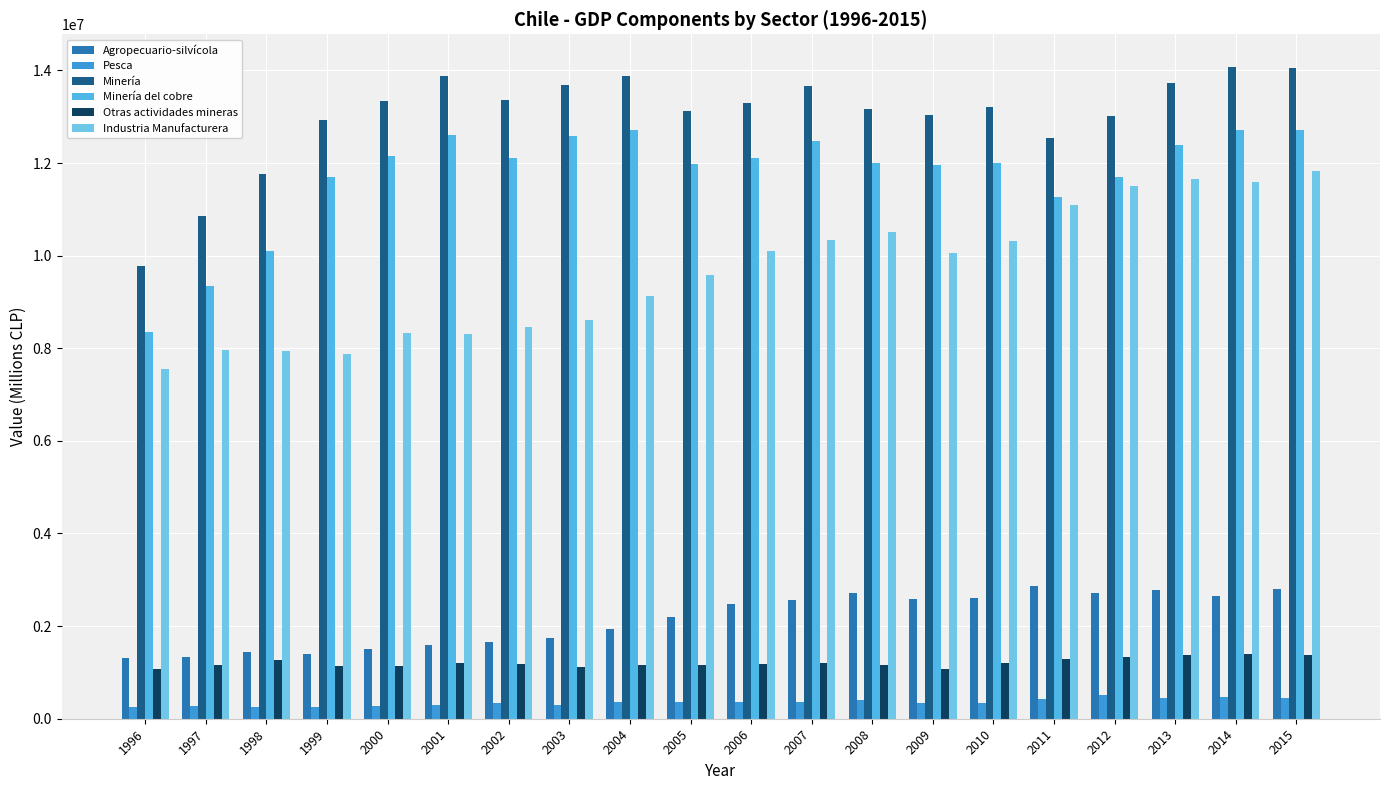

Rank the series at 1996 from highest to lowest value.

Minería, Minería del cobre, Industria Manufacturera, Agropecuario-silvícola, Otras actividades mineras, Pesca